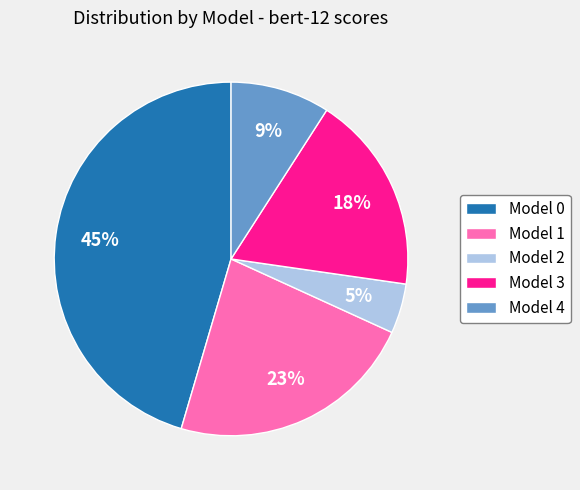

Which has a higher value, Model 2 or Model 1?

Model 1